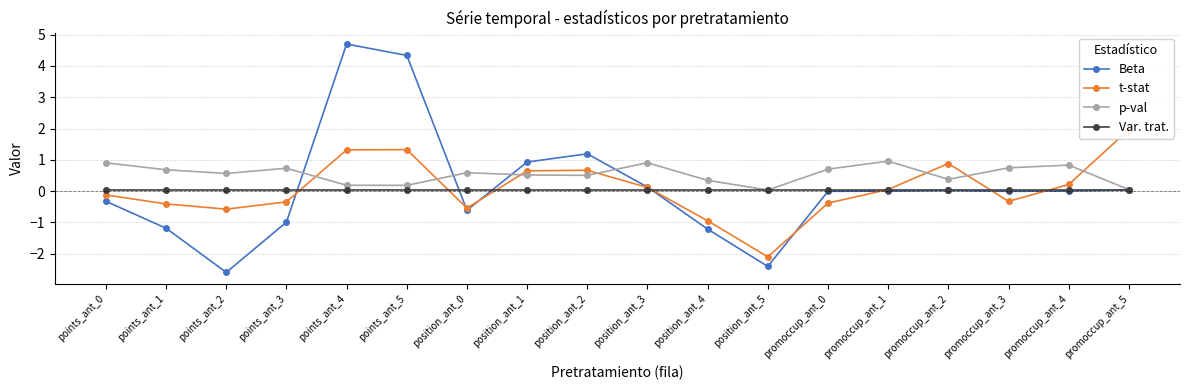

The p-val series shows 0.4 at promoccup_ant_2. True or false?

True